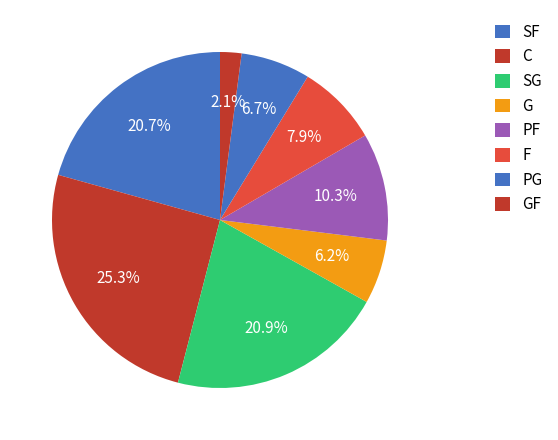

How many segments does this pie chart have?

8